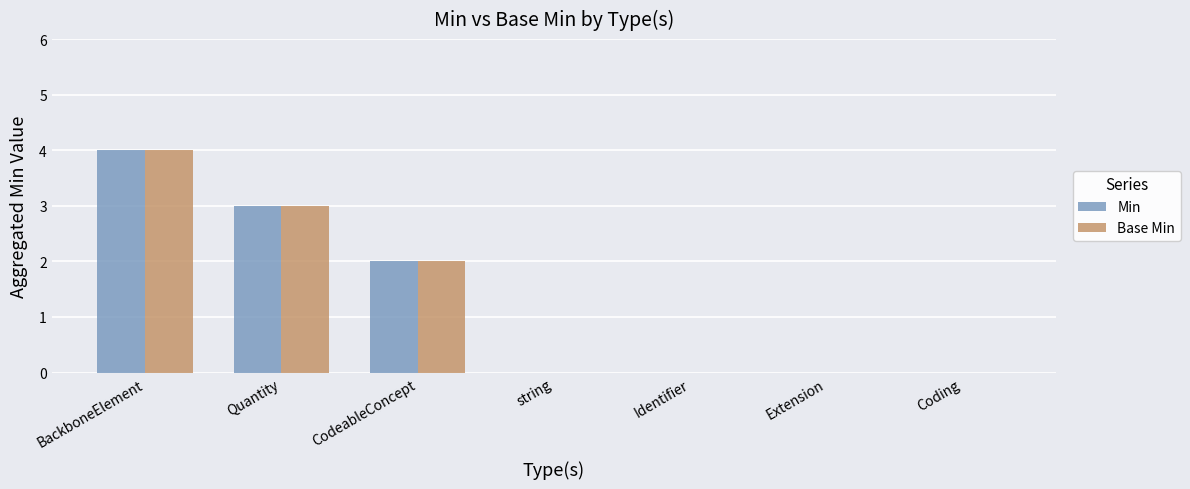

The value of Base Min at BackboneElement is 4. True or false?

True